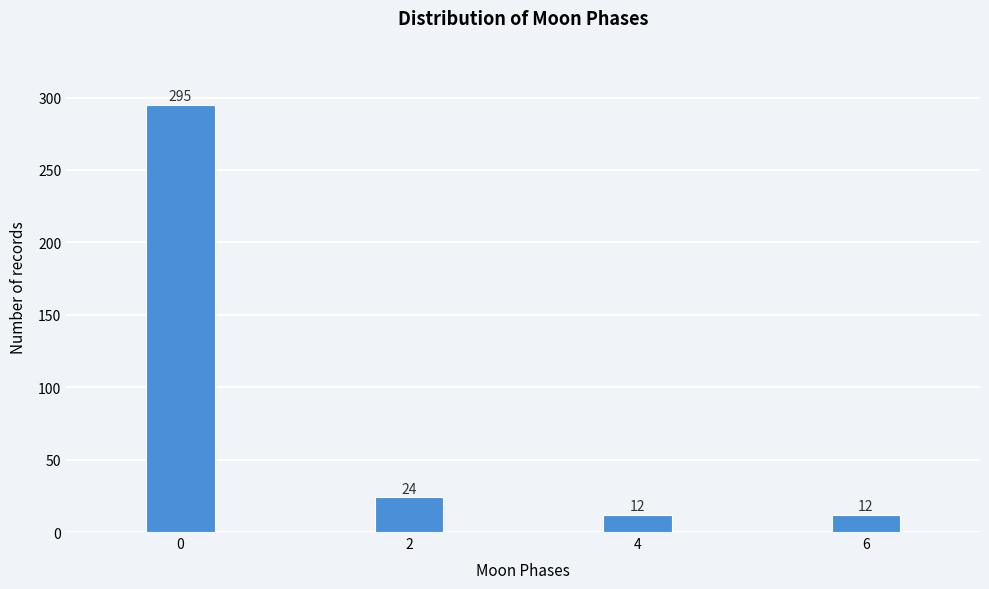

Reading left to right, what are all the values shown in this chart?

295	24	12	12